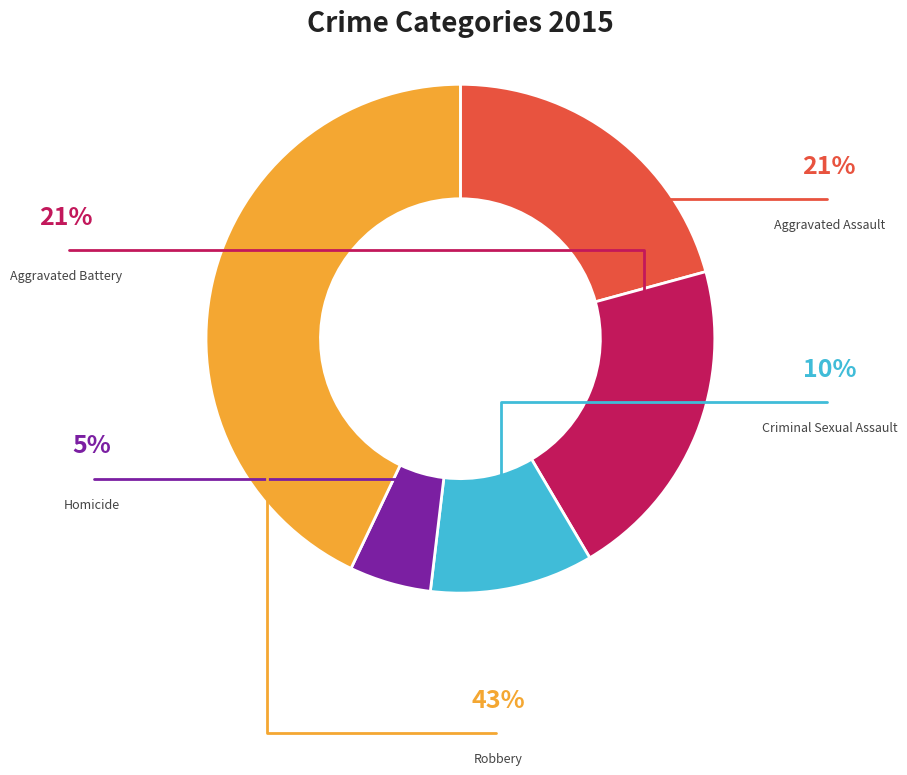

The Aggravated Assault slice represents 31% of the pie. True or false?

False